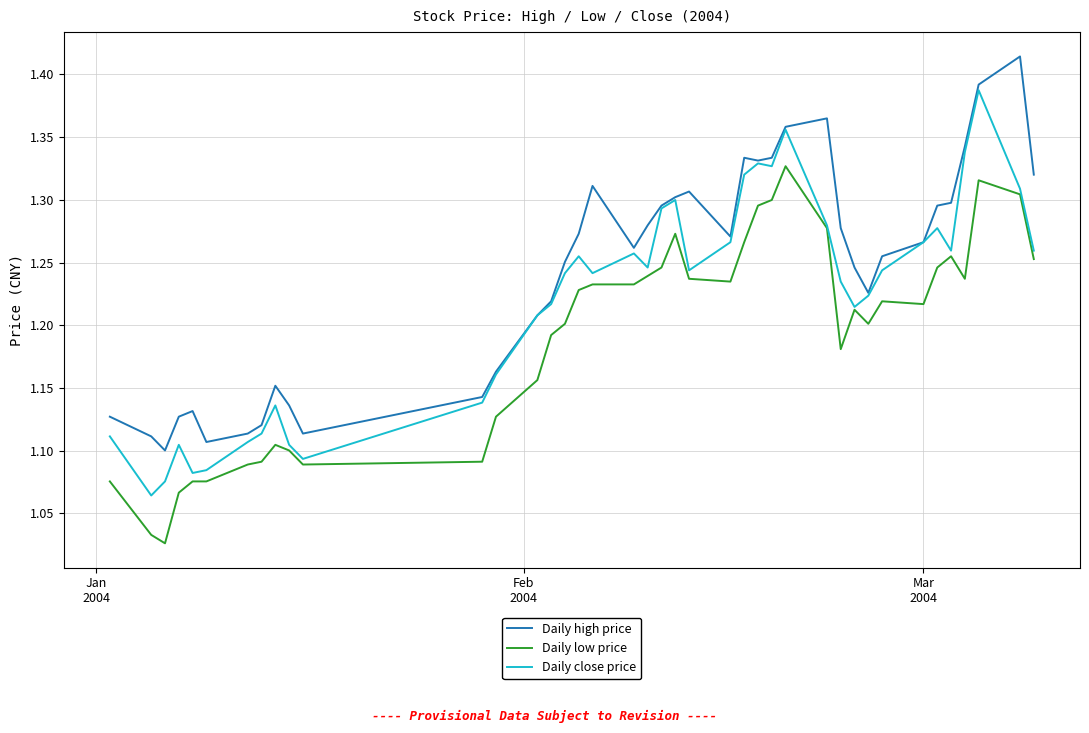

List the series in order of their overall mean, lowest first.

Daily low price, Daily close price, Daily high price